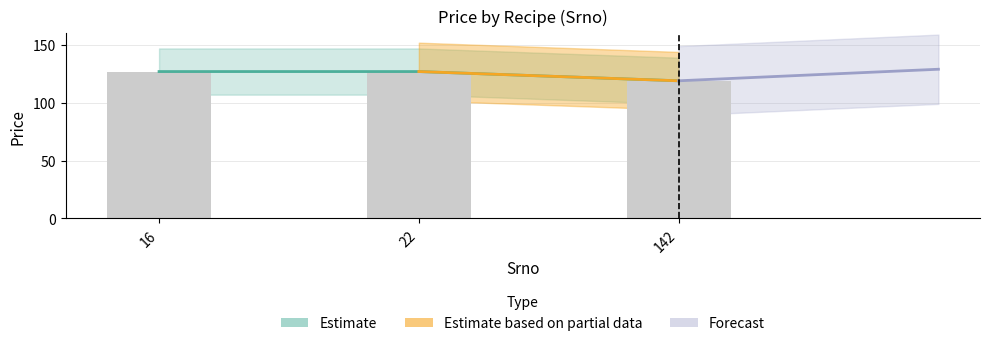

What is the maximum value shown in the chart?

127